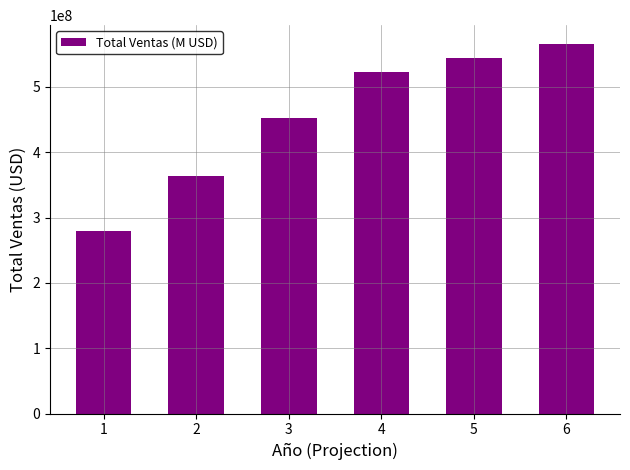

The value at 3 is 453012005. True or false?

True